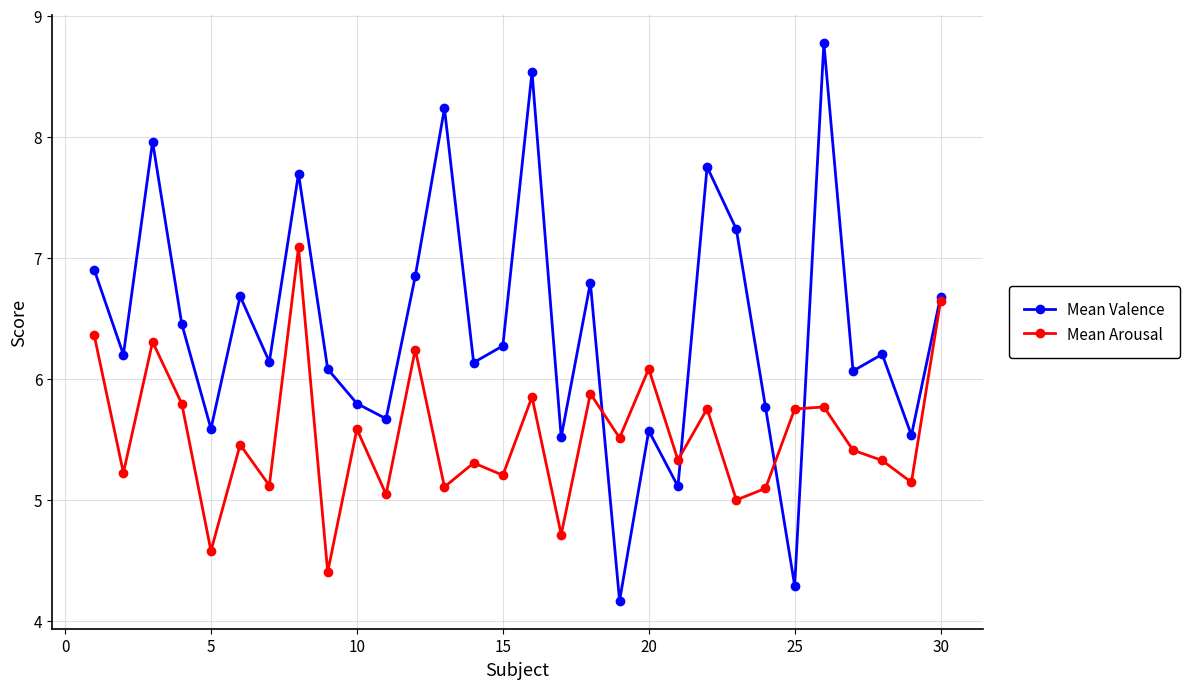

How many interior local valleys does the Mean Valence series have?

11